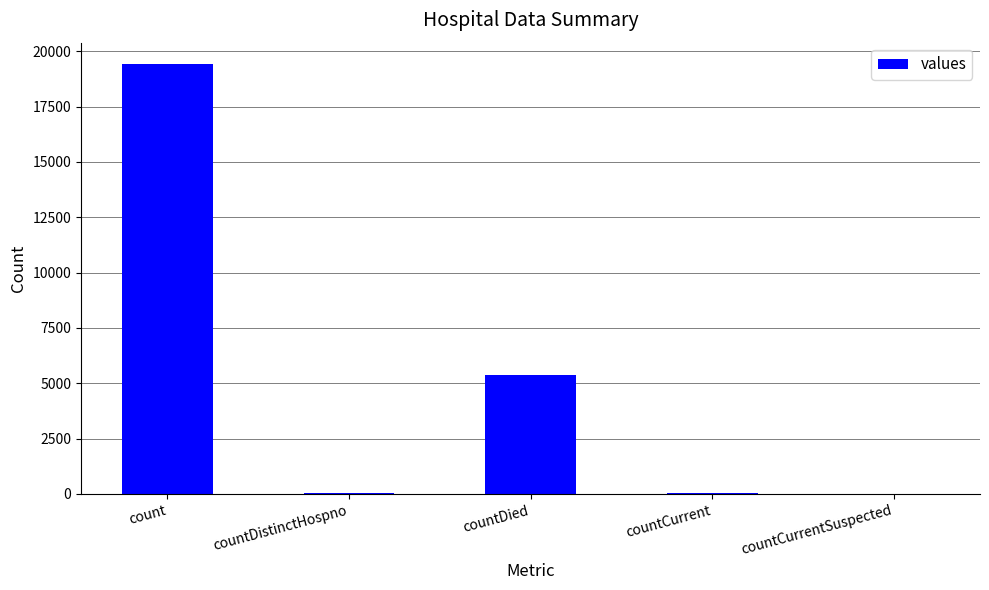

Count the number of categories in the chart.

5